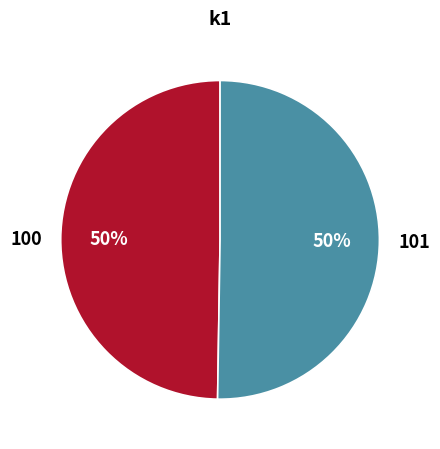

What is the ratio of the value at 100 to the value at 101?

1.0